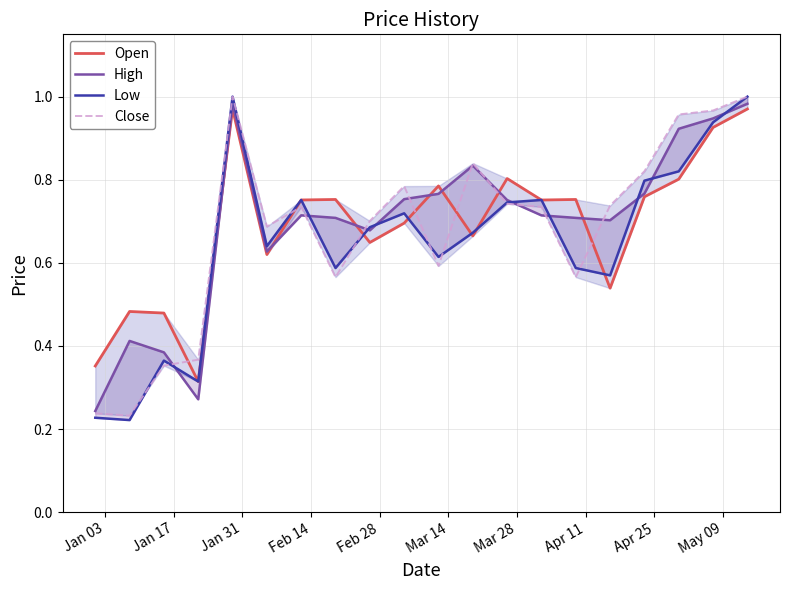

Which series has the widest spread of values?

Low